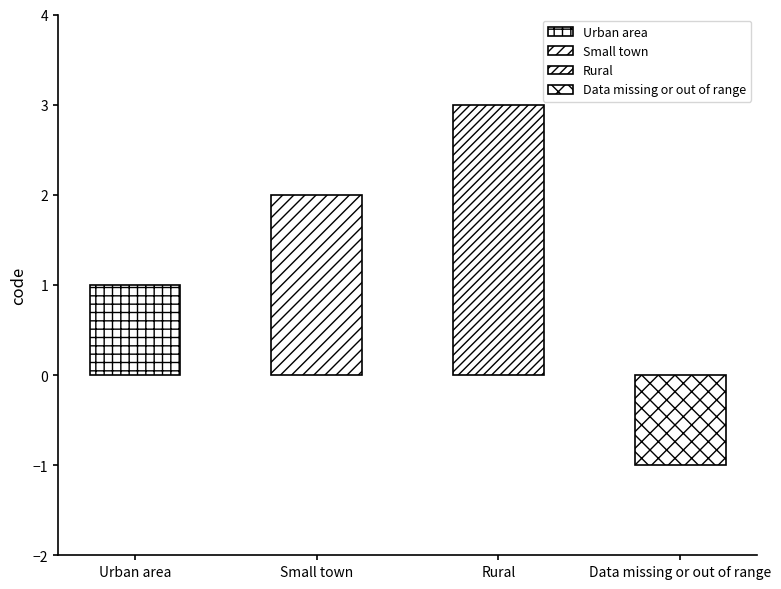

Reading right to left, what are all the values shown in this chart?

Data missing or out of range=-1	Rural=3	Small town=2	Urban area=1